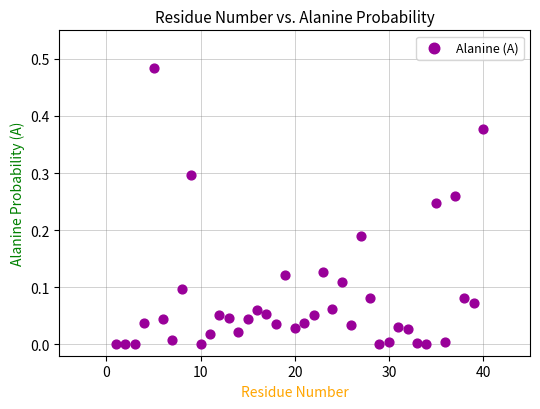

What is the range of X values (max minus min)?

39.0